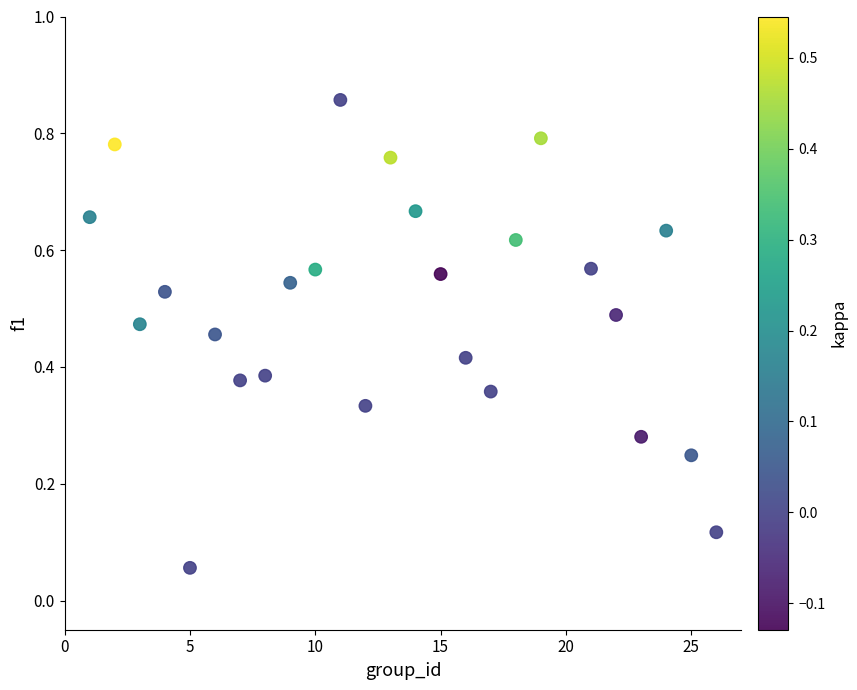

What is the range of X values (max minus min)?

25.0